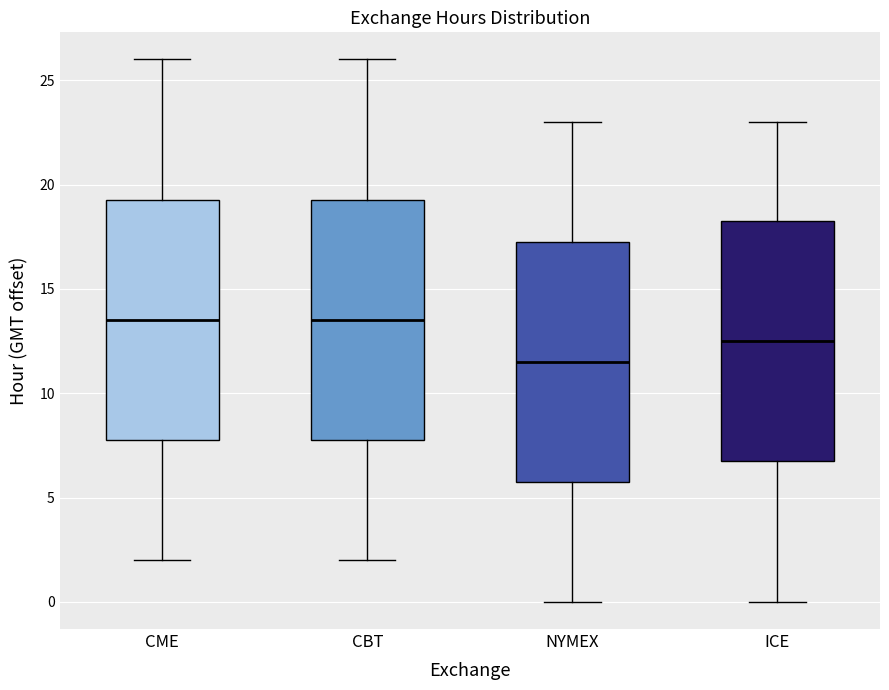

Where does the lower whisker of the box for ICE end on the y-axis? The values are not printed on the chart, so give them approximately, as read against the axis.

0.0